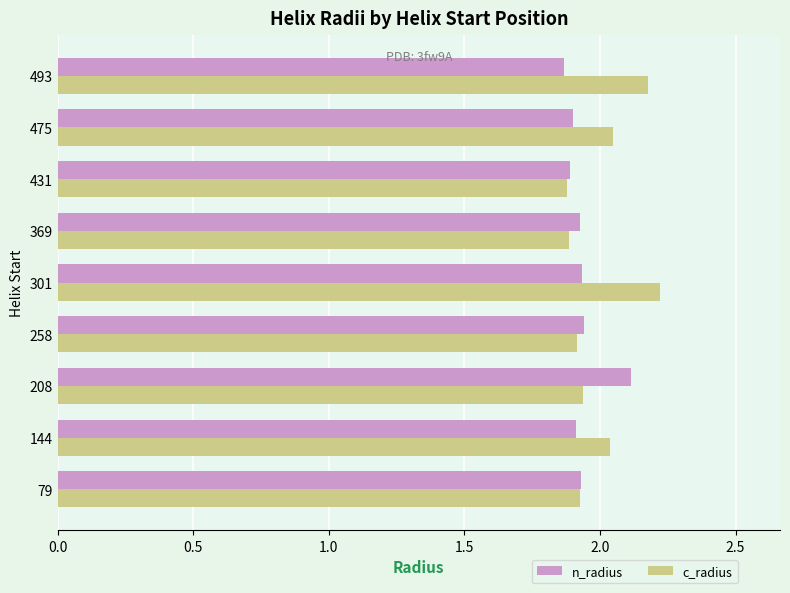

Is the value of n_radius at 301 greater than the value of c_radius at 301?

No